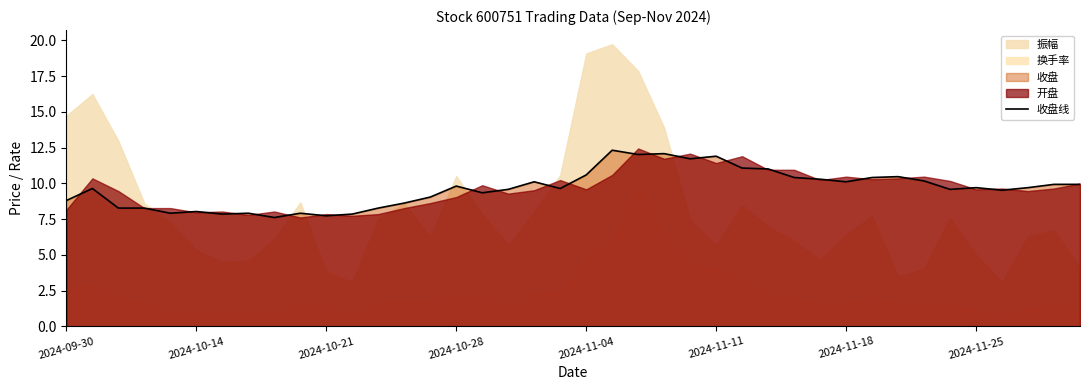

Reading left to right, what are all the values shown in this chart?

8.8	9.6	8.3	8.3	7.9	8.0	7.8	7.9	7.6	7.9	7.7	7.8	8.3	8.6	9.0	9.8	9.3	9.6	10.1	9.6	10.6	12.3	12.0	12.1	11.7	11.9	11.1	11.0	10.4	10.3	10.1	10.4	10.5	10.2	9.6	9.7	9.5	9.7	9.9	9.9